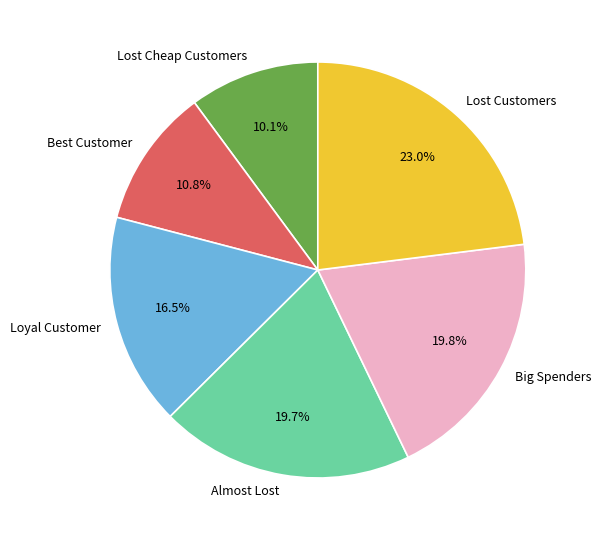

Does Lost Cheap Customers represent more than half of the total?

No